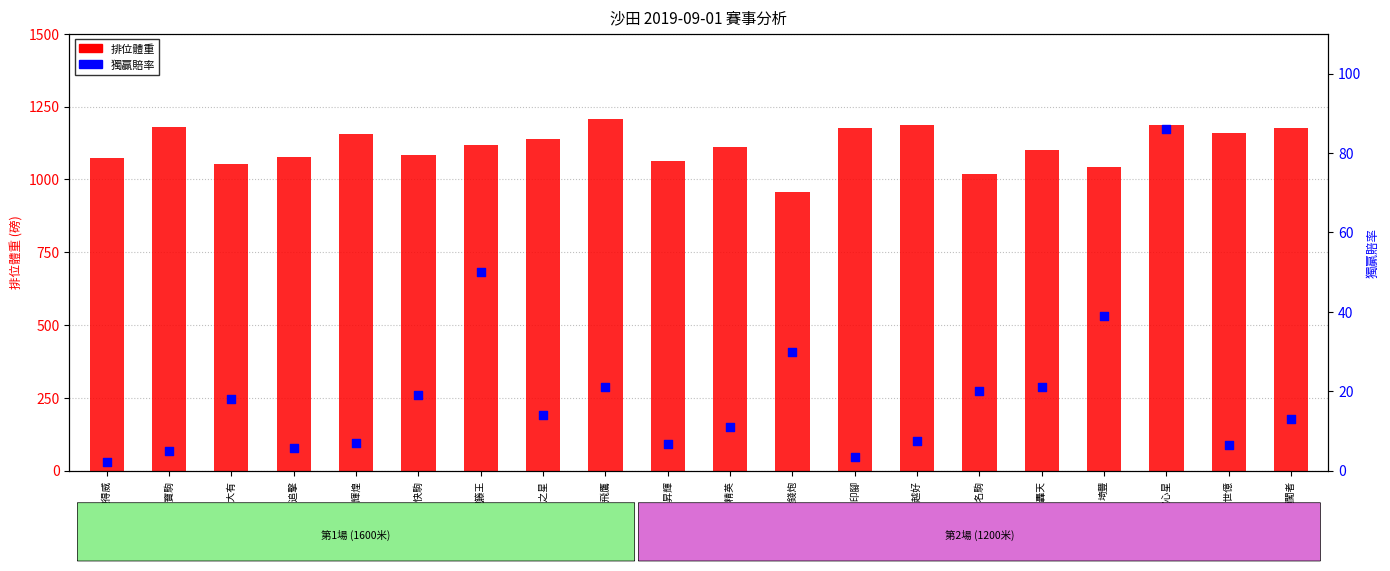

Which series has the largest total across all categories?

排位體重